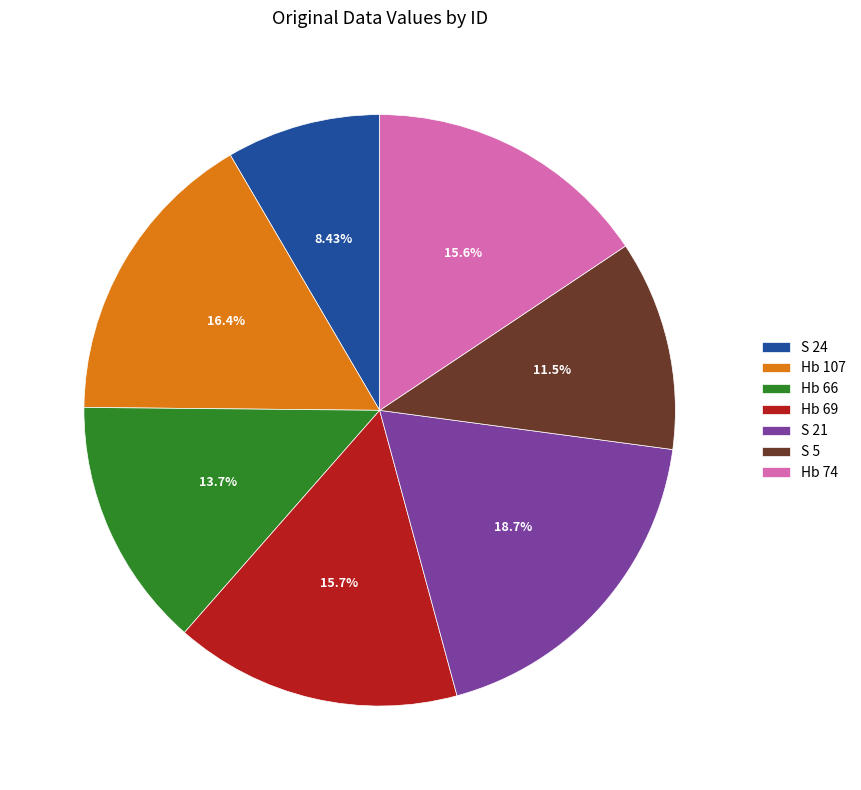

To the nearest percent, what portion does Hb 74 represent?

16%